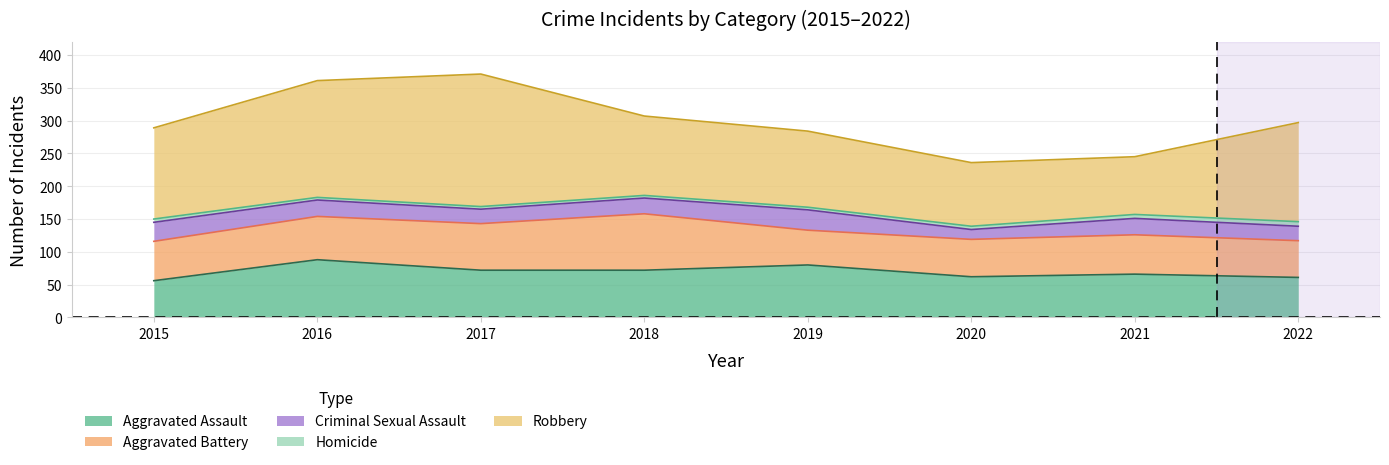

How many distinct data groups are displayed?

5